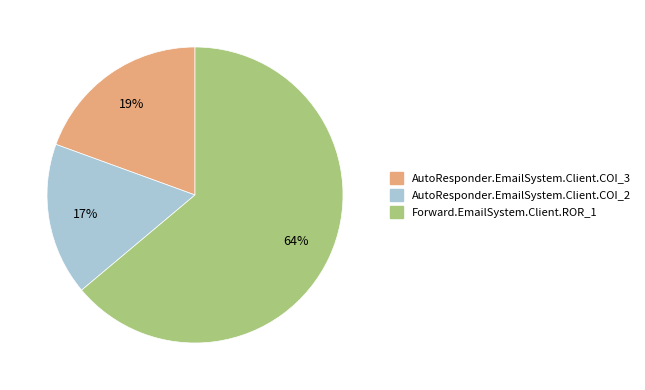

To the nearest percent, what portion does AutoResponder.EmailSystem.Client.COI_3 represent?

19%